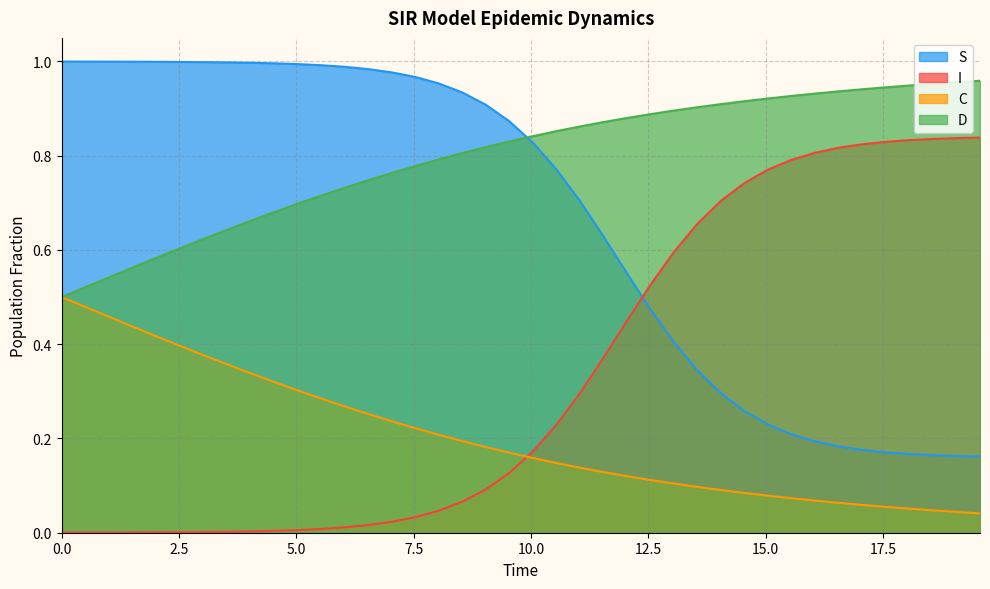

True or false: I and C intersect in this chart.

True